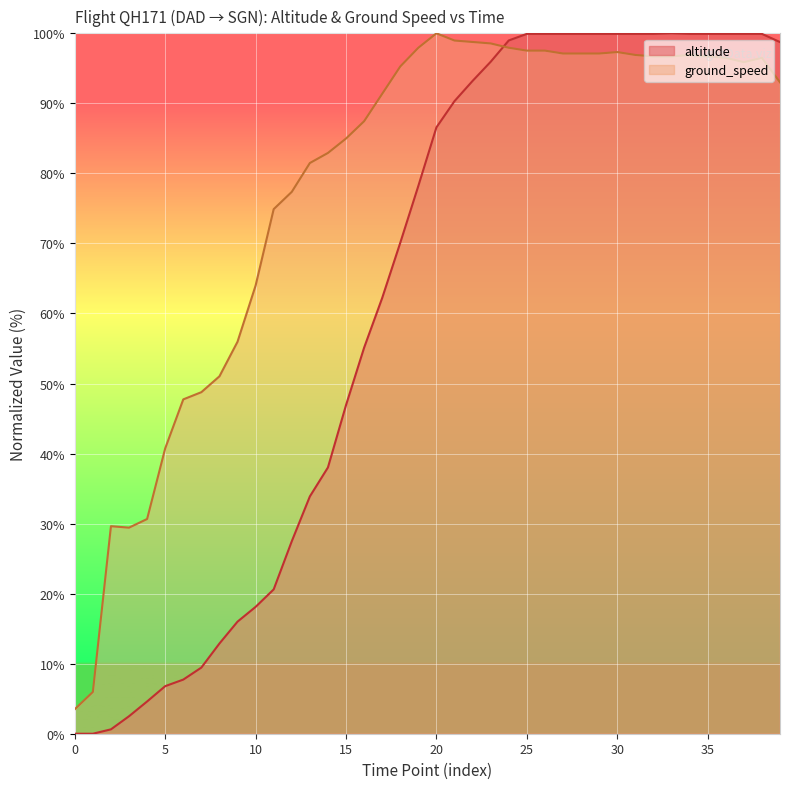

How many interior local peaks does the ground_speed series have?

5